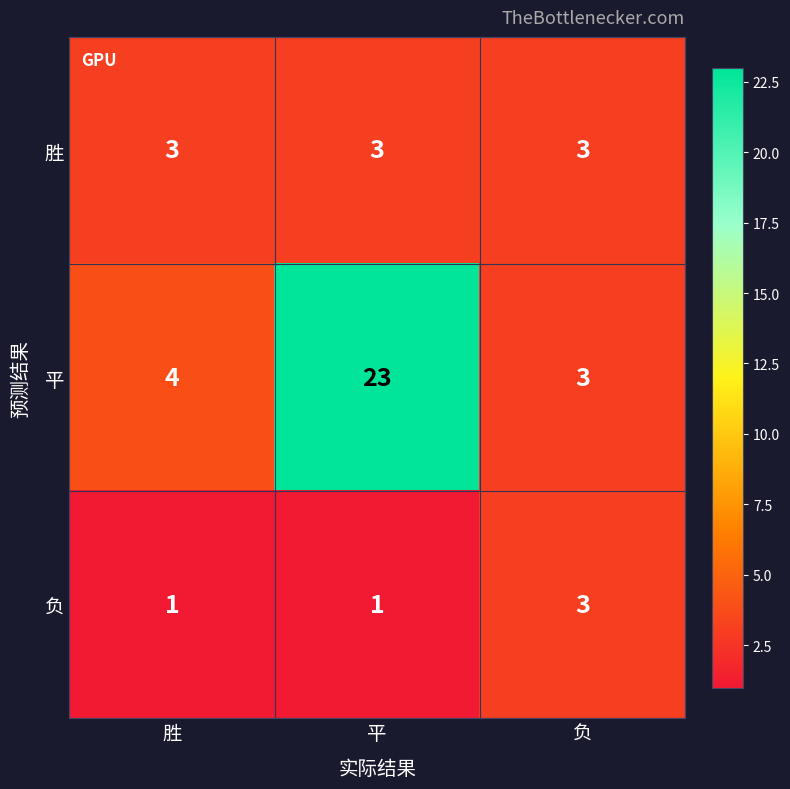

Count the number of categories in the chart.

3